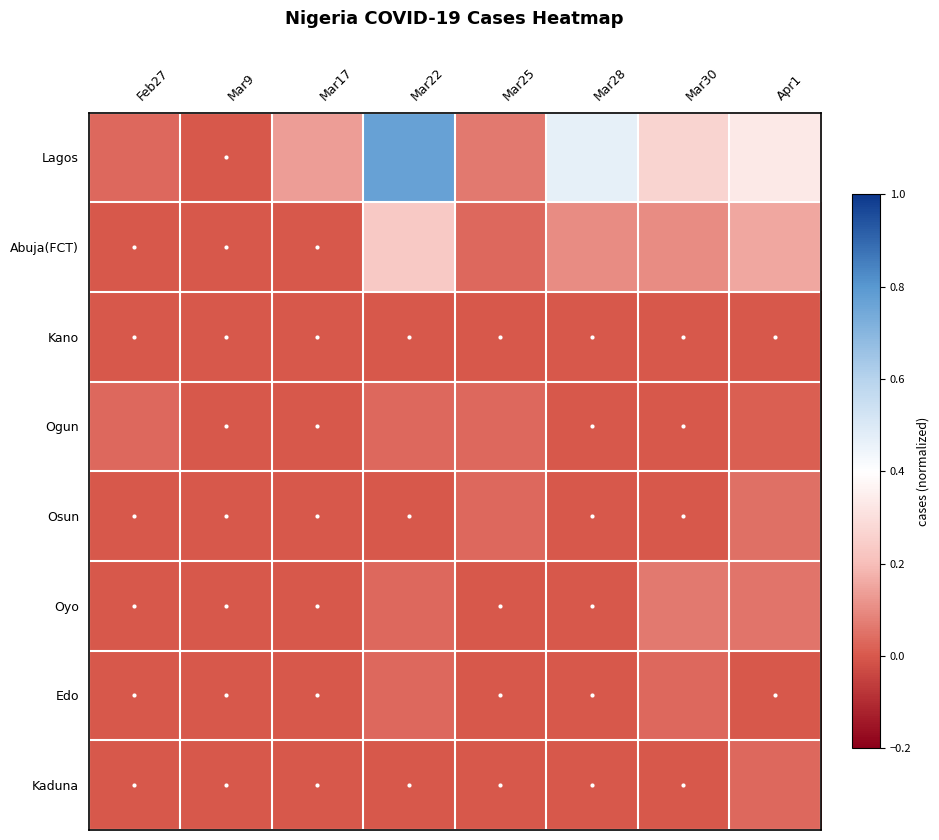

Which category has the lowest value across all series?

Mar9